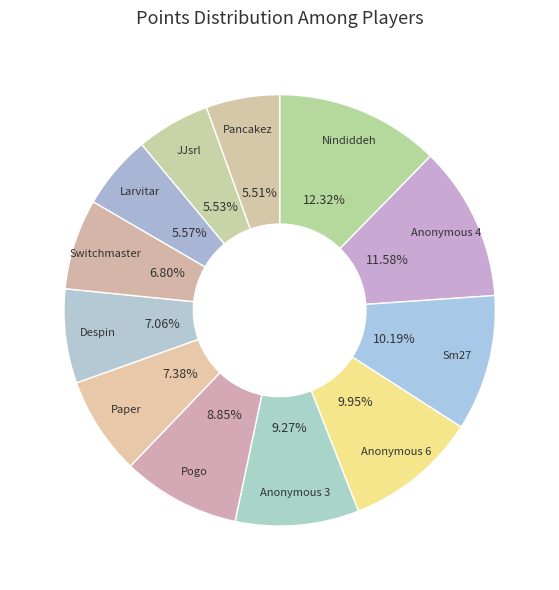

True or false: Paper accounts for 17% of the total.

False